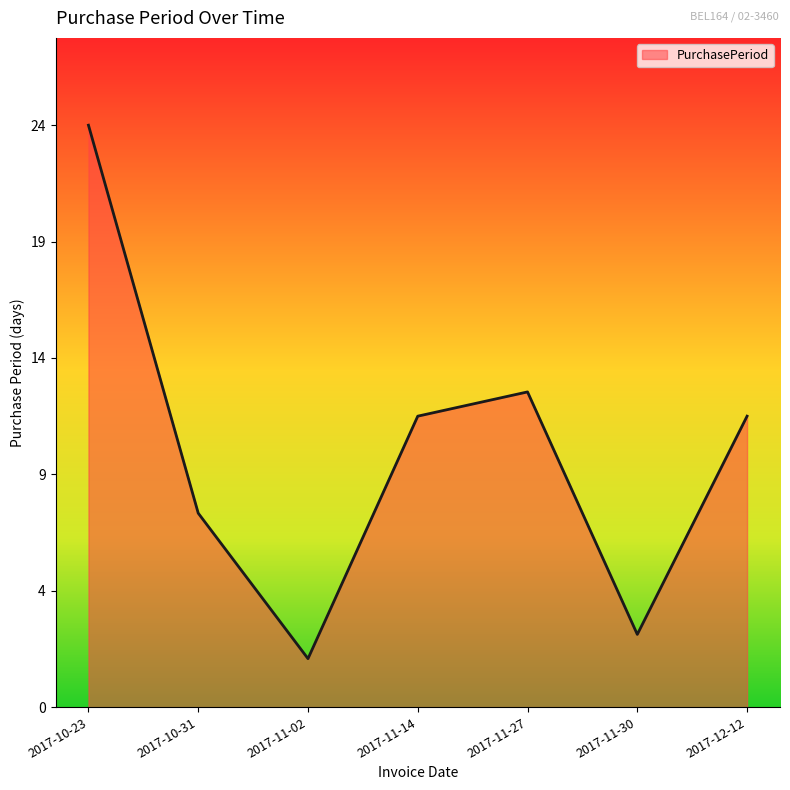

Is this an area chart (filled region under the line)?

Yes